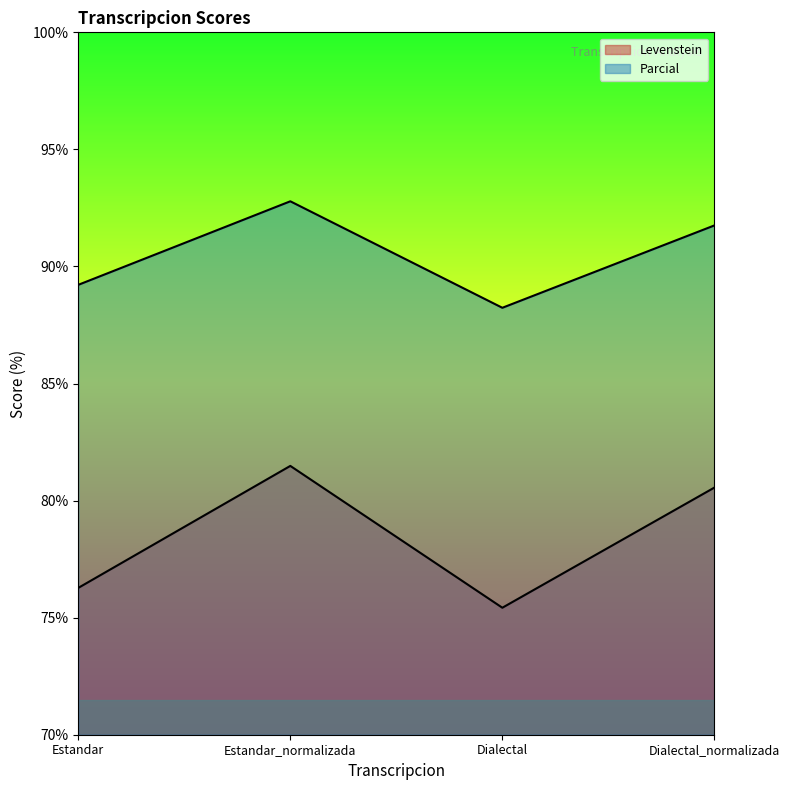

Where is the first local maximum for Parcial?

Estandar_normalizada